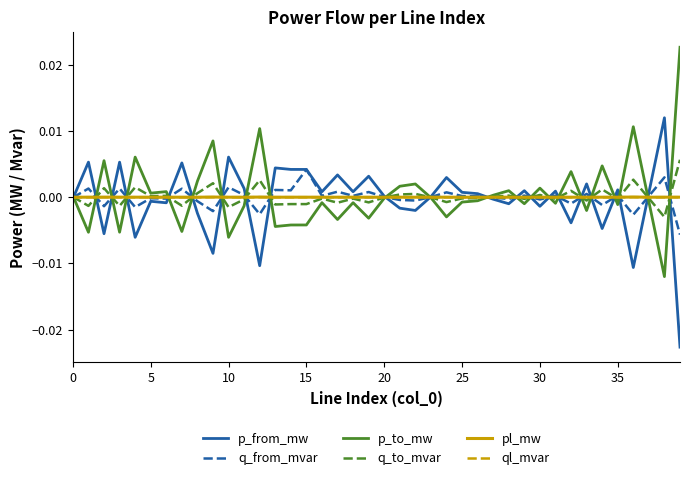

List the series in order of their peak value, highest first.

p_to_mw, p_from_mw, q_to_mvar, q_from_mvar, pl_mw, ql_mvar